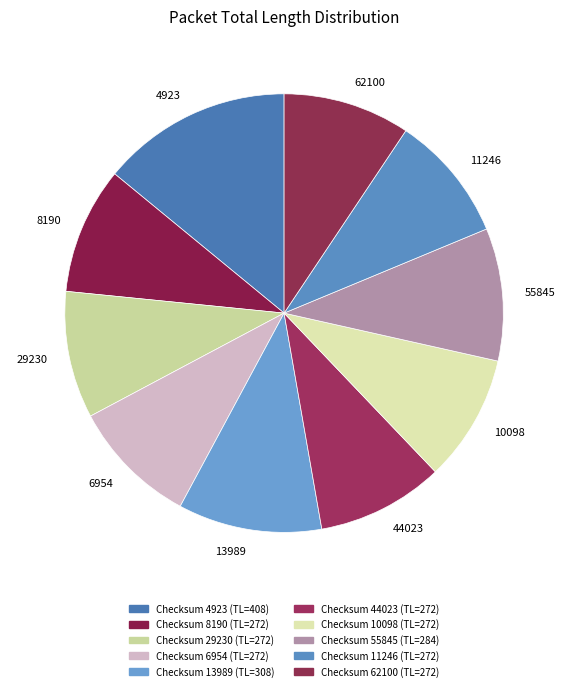

Is it true that 10098 is 9% of the pie?

True